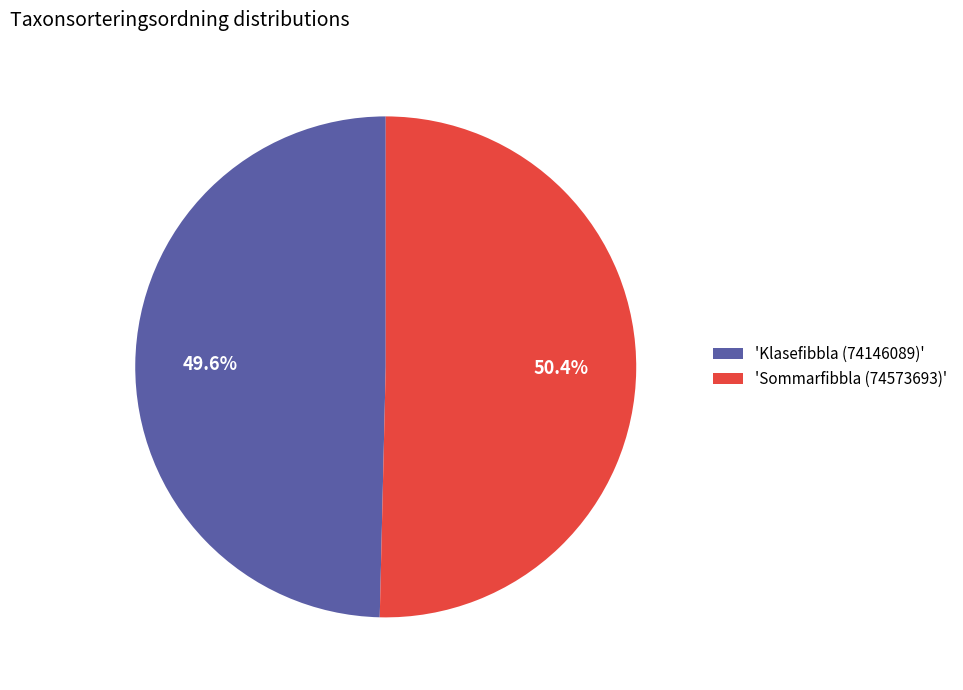

To the nearest percent, what is the difference between the largest and smallest slice percentages?

1%